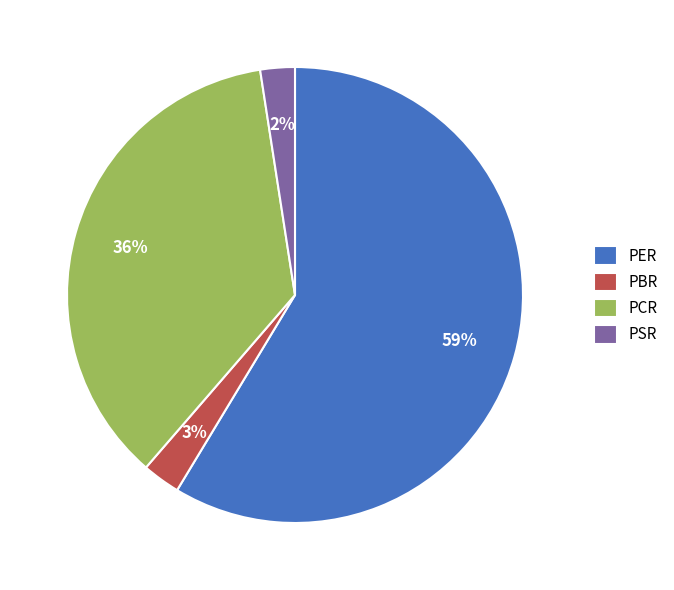

How many segments does this pie chart have?

4